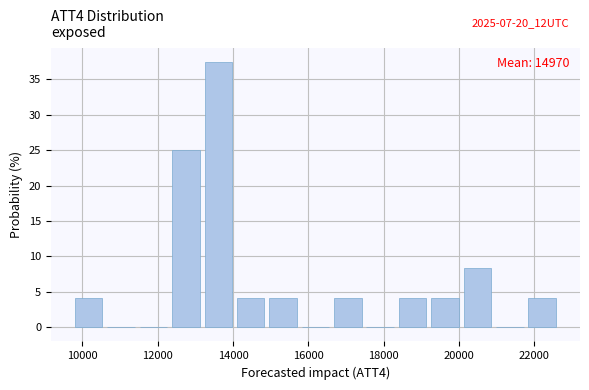

Over which range of the x-axis is the bar tallest?

13240 to 14100